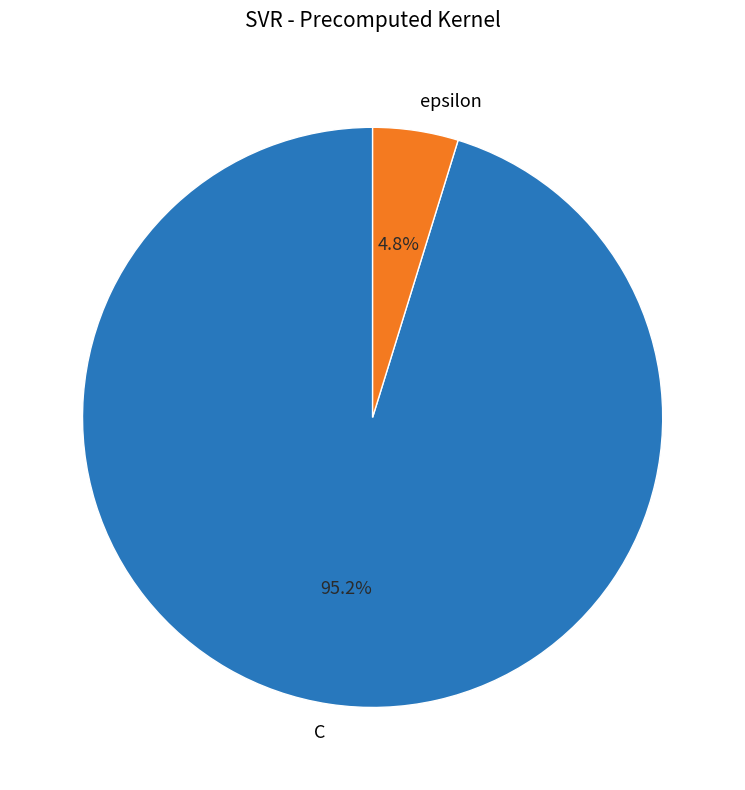

Combined, what portion of the pie is C and epsilon?

100.0%